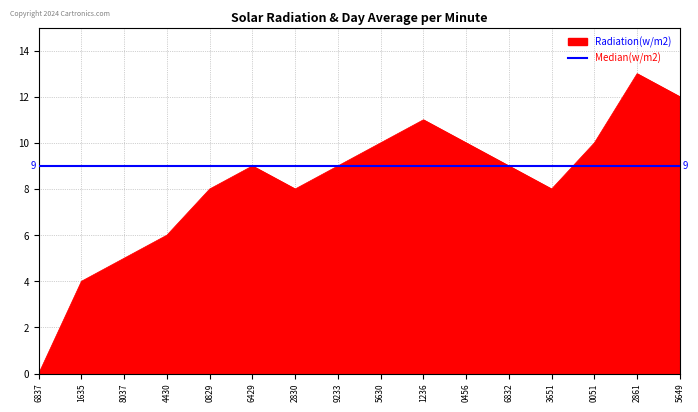

What is the highest value of the Radiation(w/m2) series?

13